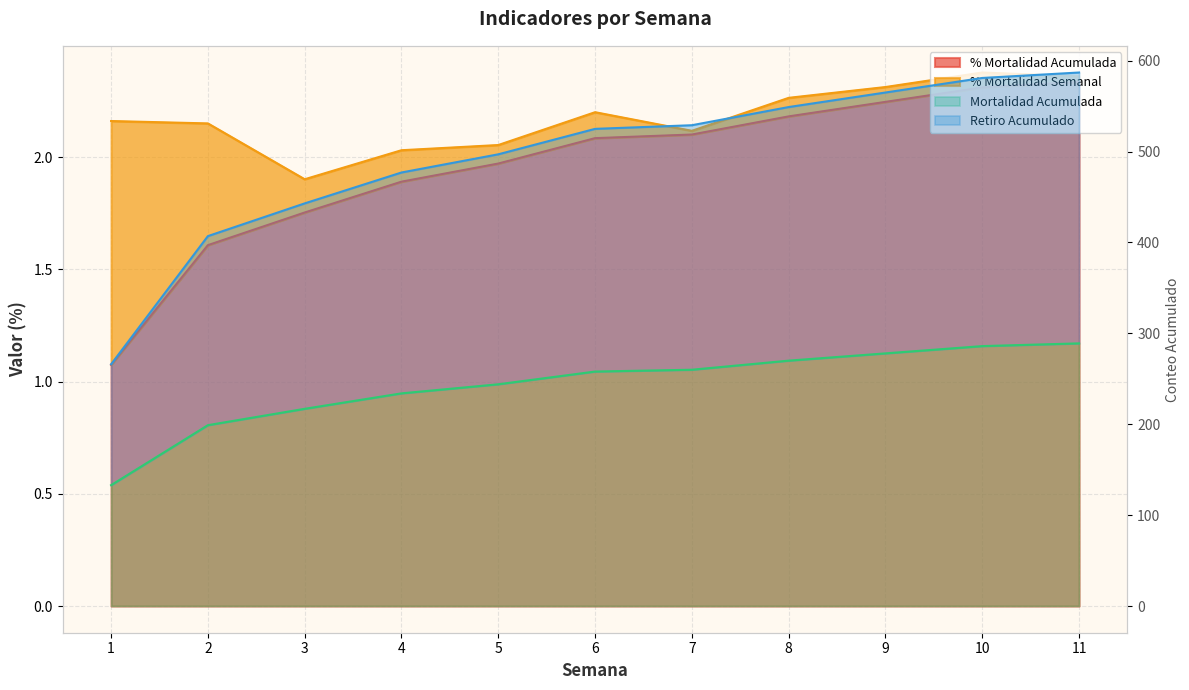

Which series has the largest range (max minus min)?

Saldo Fin Semana